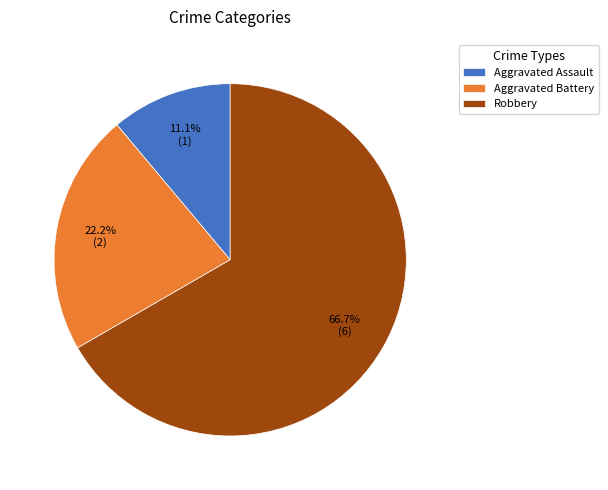

Which slice is the smallest?

Aggravated Assault